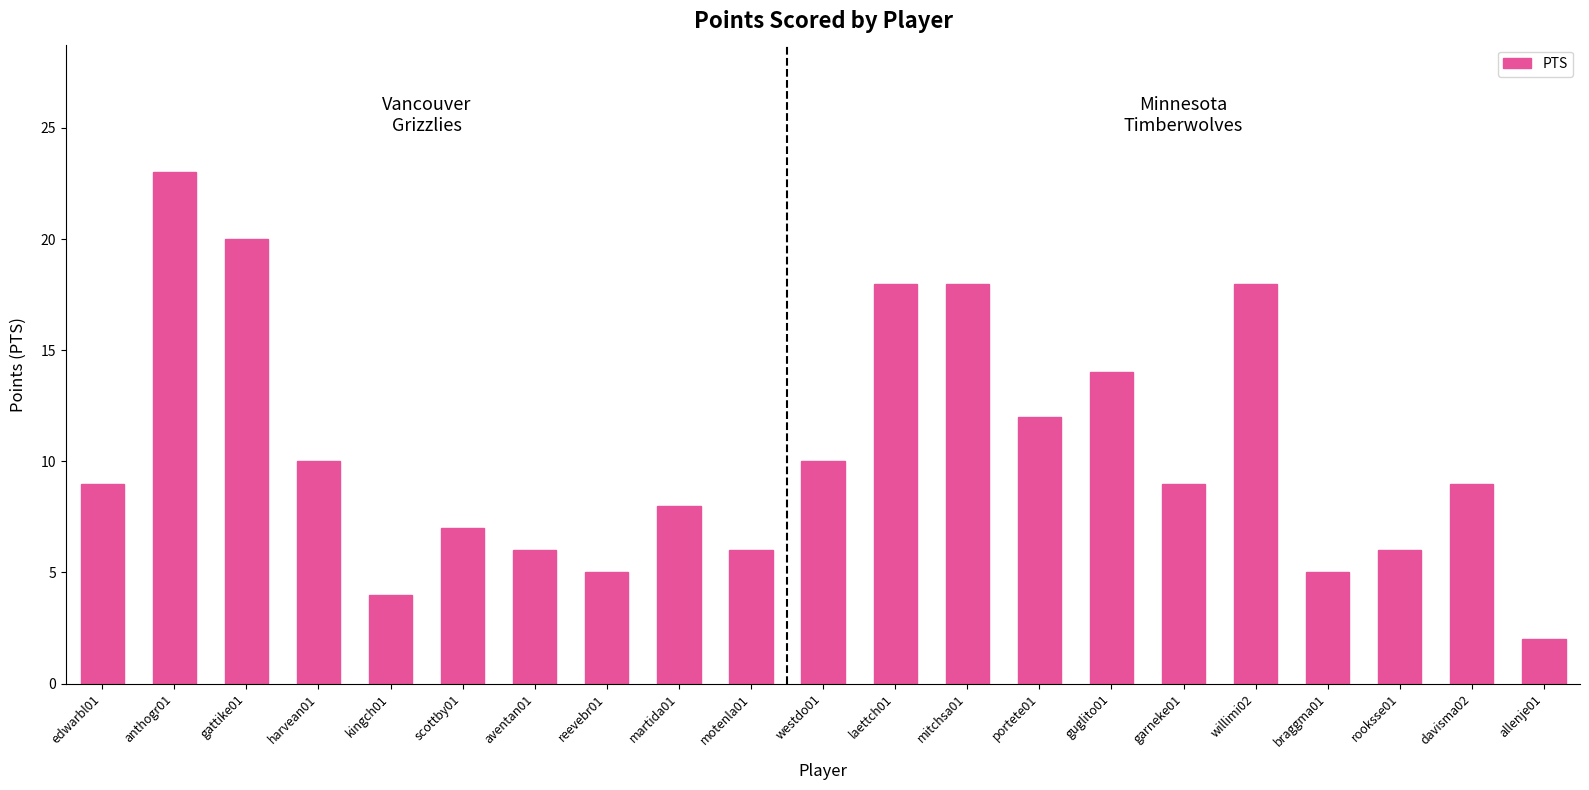

What is the label of the 21st bar from the left?

allenje01